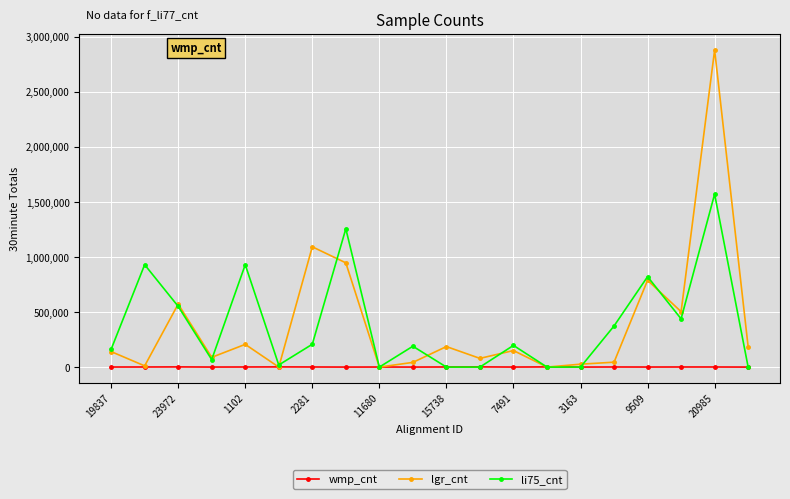

True or false: li75_cnt has more than 0 interior local peaks.

True